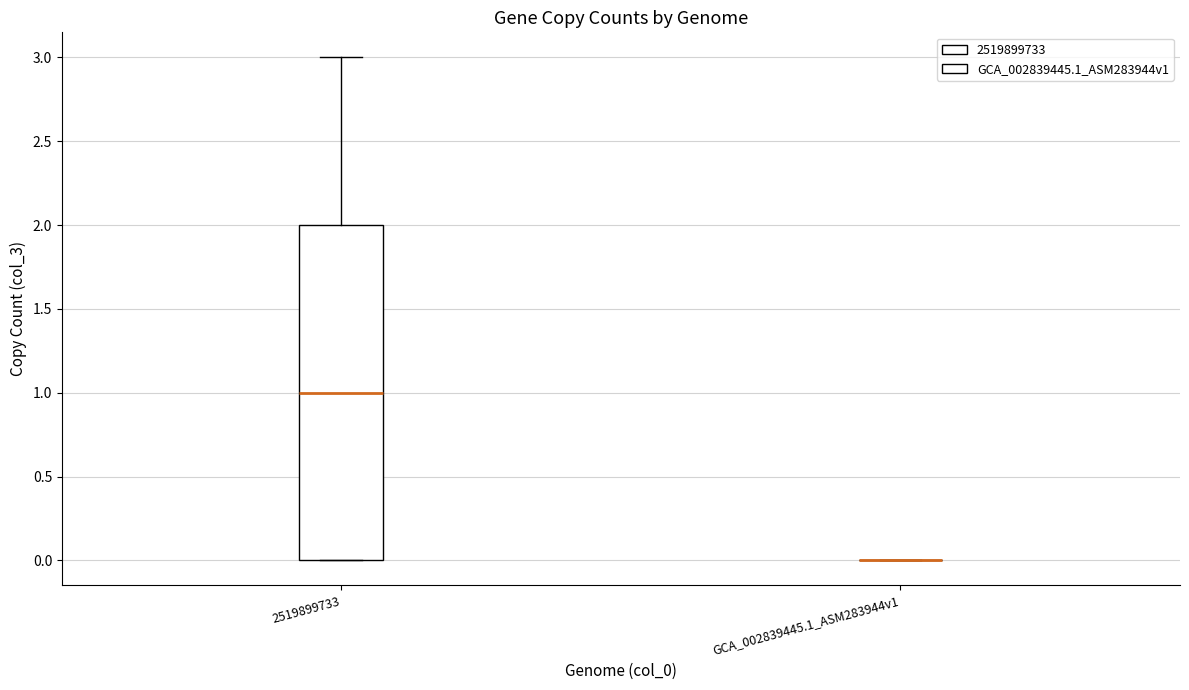

Reading left to right, transcribe this box plot: for each box, give where its median line is, the range the box spans, and where its two whiskers end, as read against the y-axis. The values are not printed on the chart, so give them approximately, as read against the axis.

2519899733: median 1, box 0 to 2, whiskers 0 to 3
GCA_002839445.1_ASM283944v1: box collapsed to a line at 0, whiskers 0 to 0